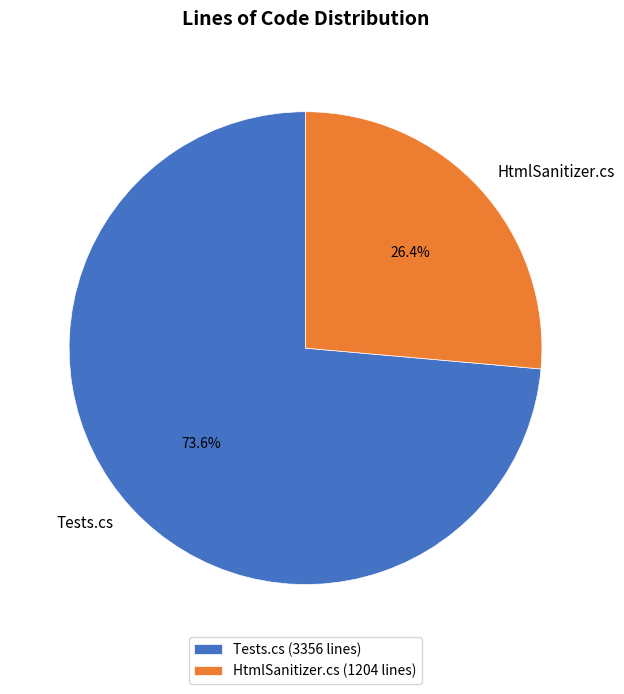

What is the total percentage of HtmlSanitizer.cs and Tests.cs?

100.0%